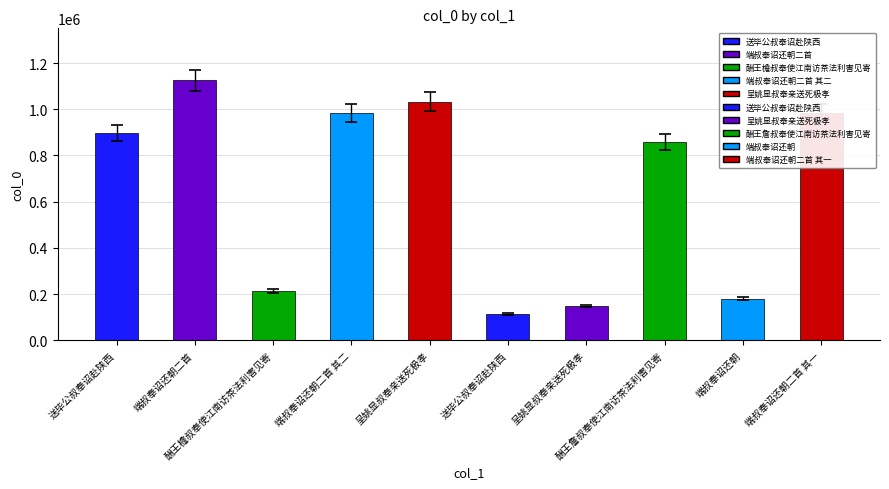

How many data points are less than 897983?

5